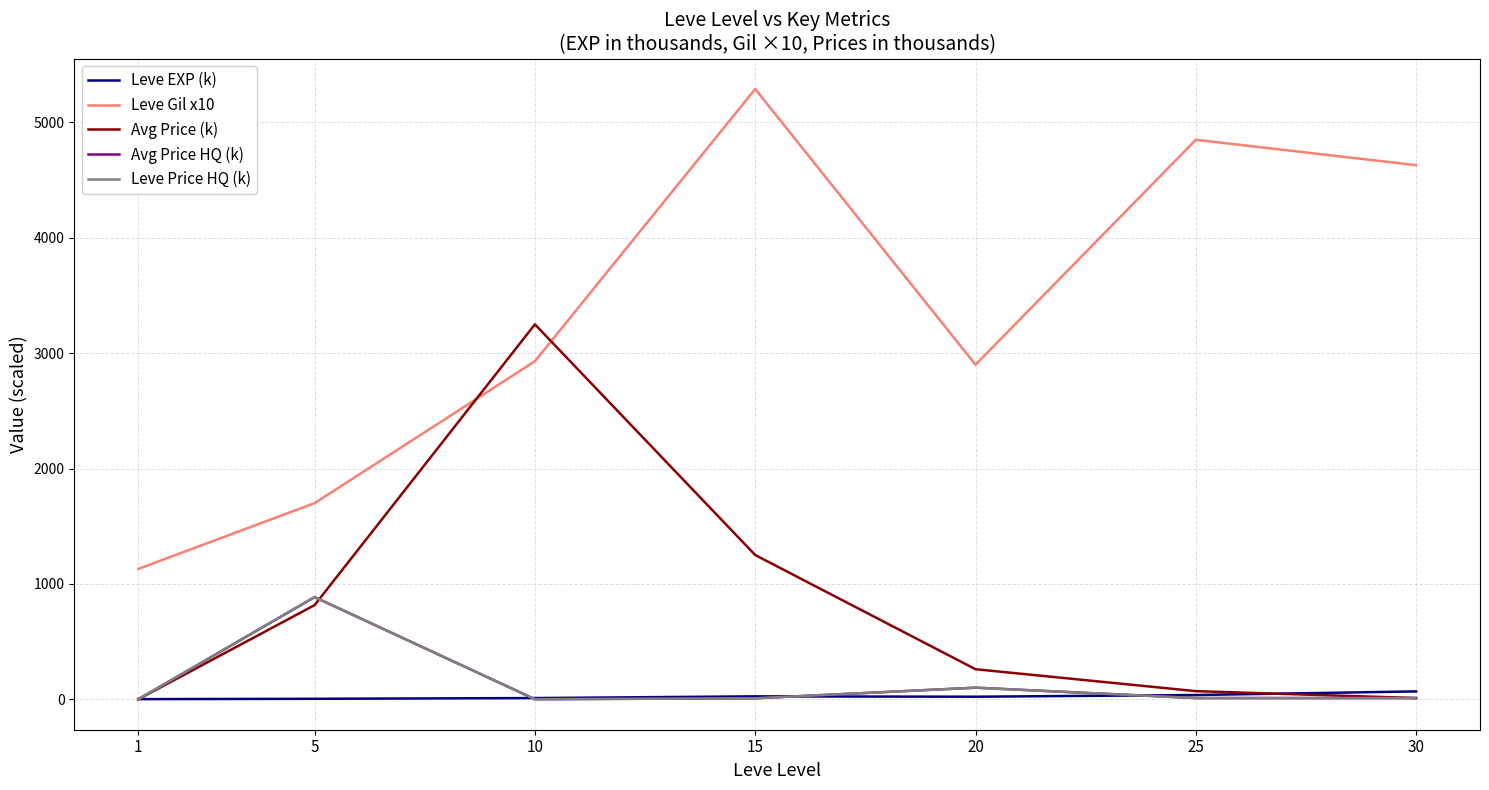

Is it true that Leve EXP (k) equals 9.6 at 25?

False